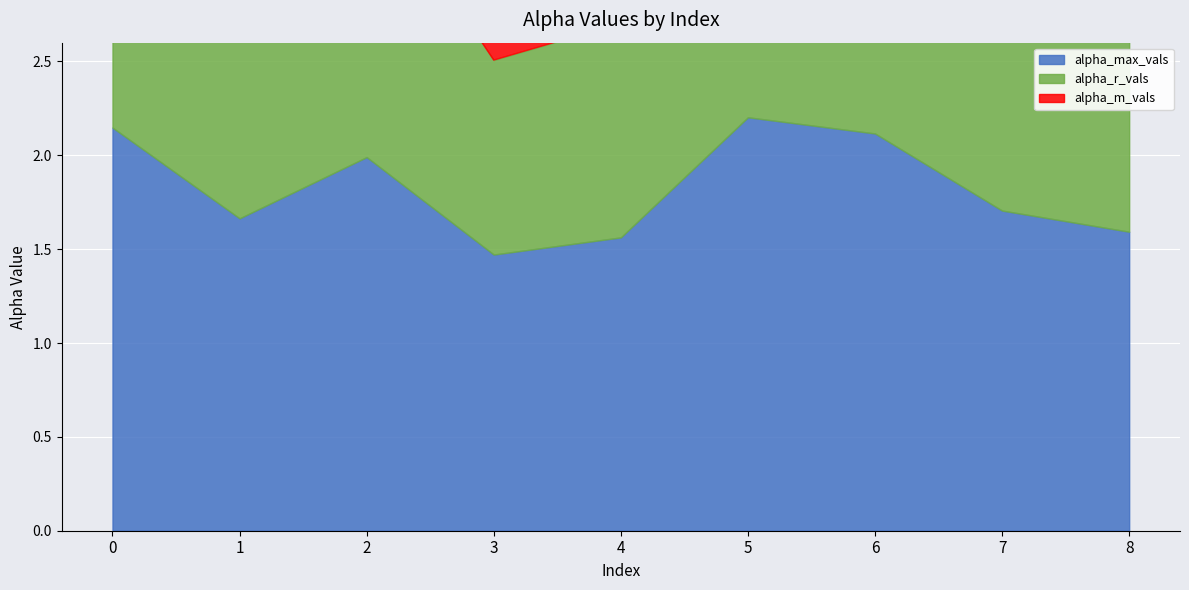

Is the value of alpha_m_vals at 5 greater than the value of alpha_max_vals at 3?

Yes